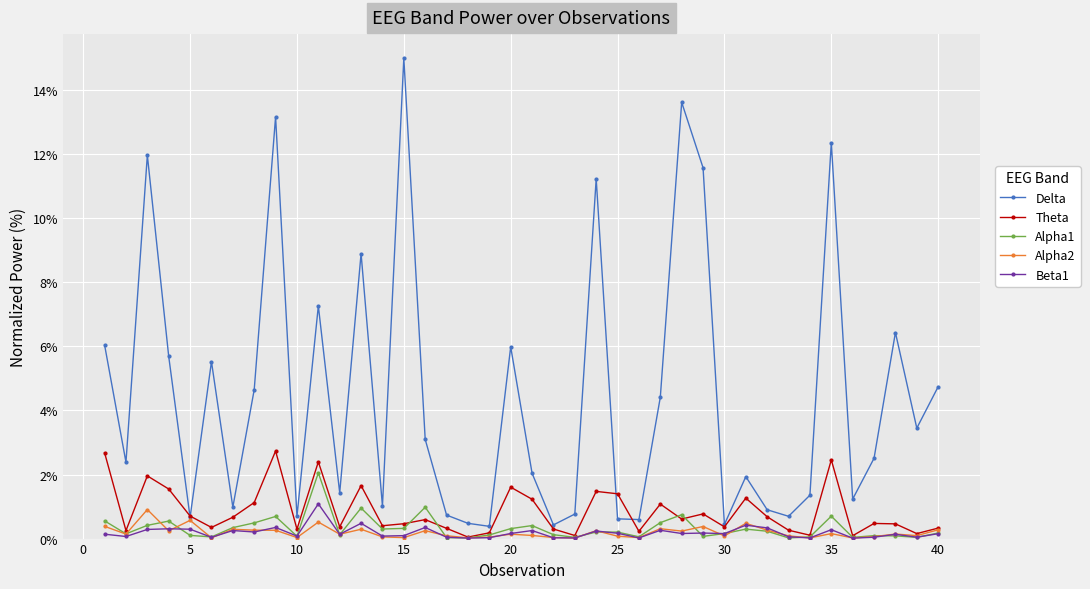

In Beta1, how many points are higher than both neighbors (excluding endpoints)?

13